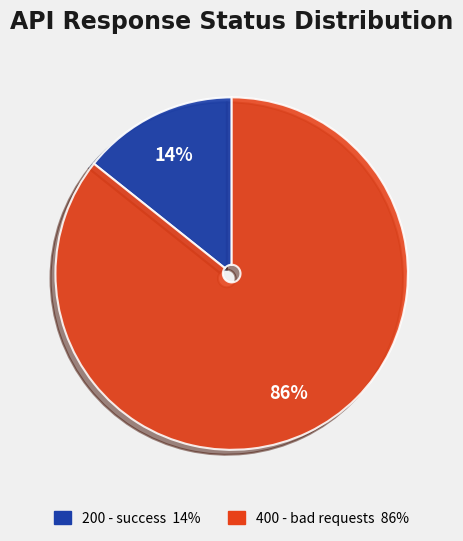

To the nearest percent, what is the average slice percentage?

50%